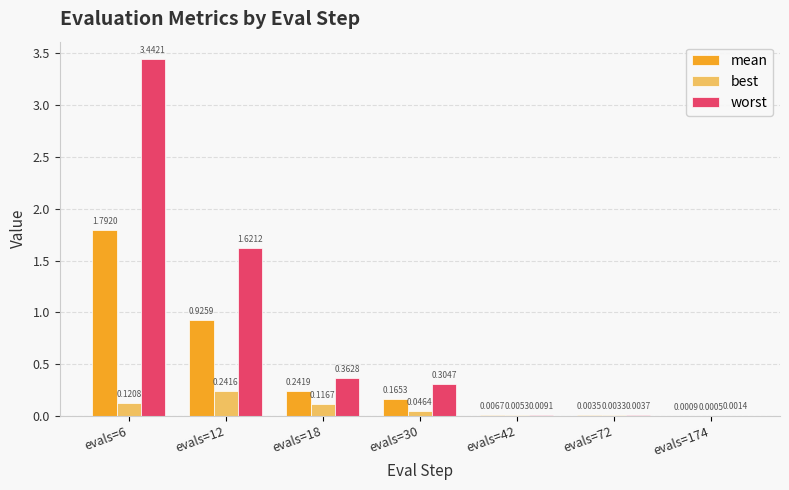

What are all the series names shown in the legend?

mean, best, worst